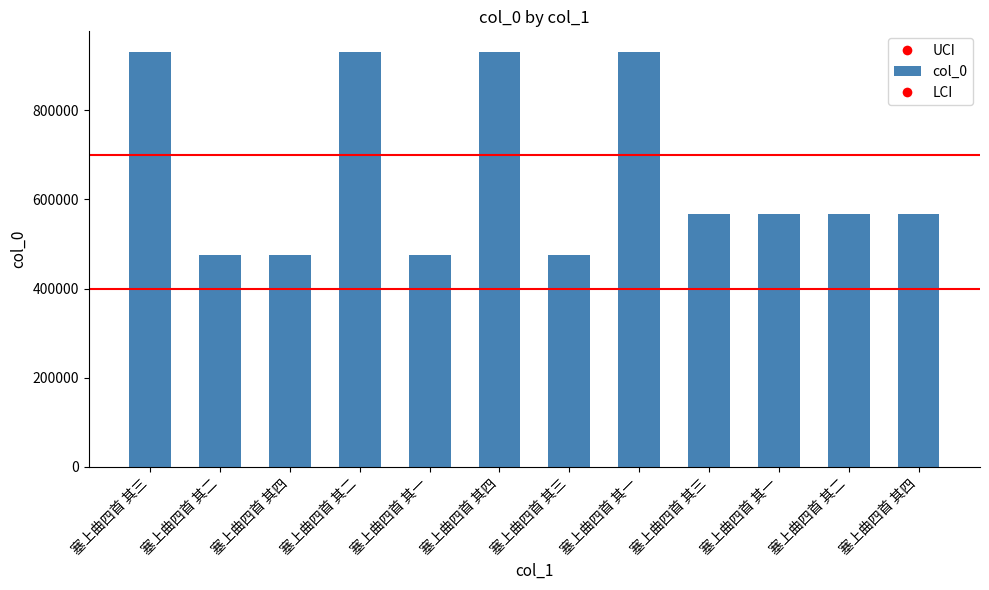

How many values are below 566369?

6